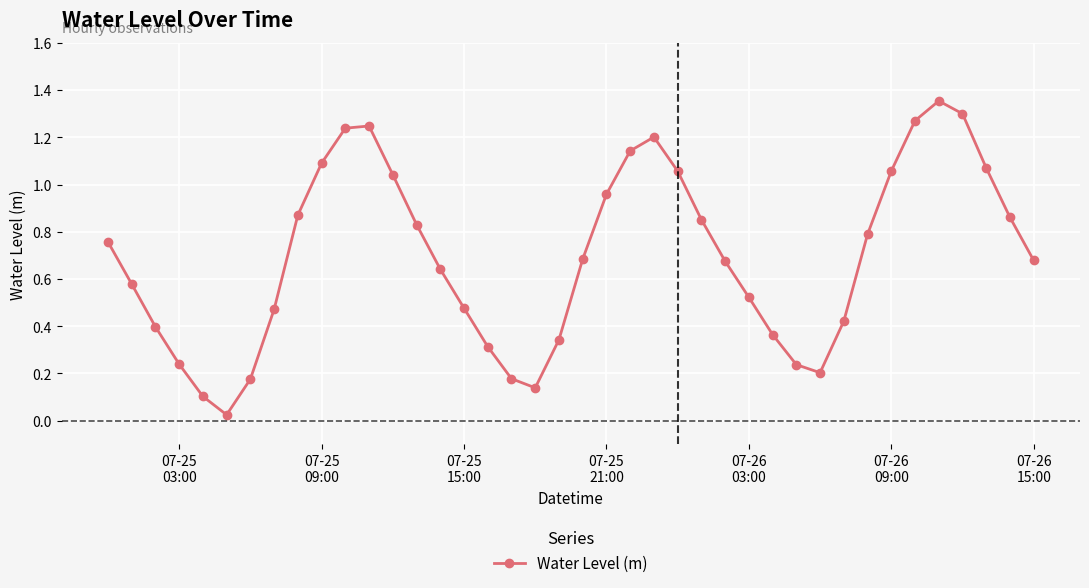

True or false: the data has more than 1 interior local peaks.

True